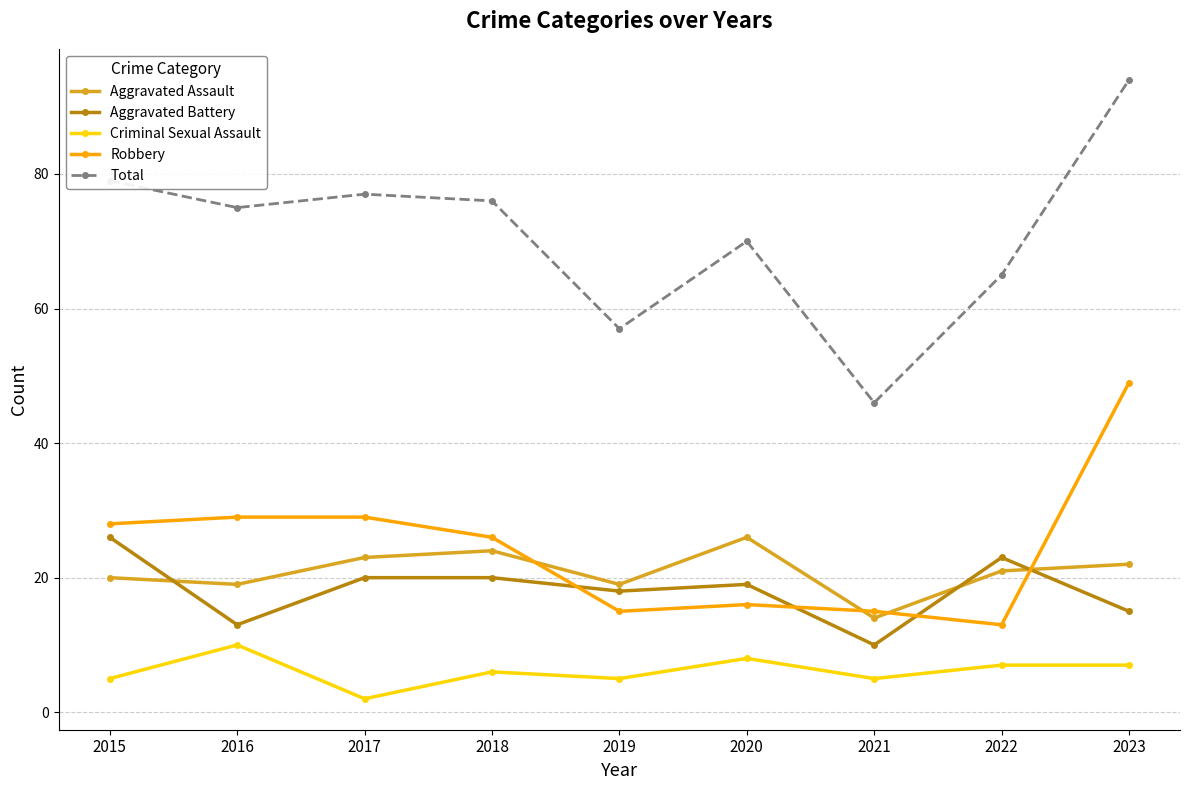

At which label is Total closest to 70?

2020